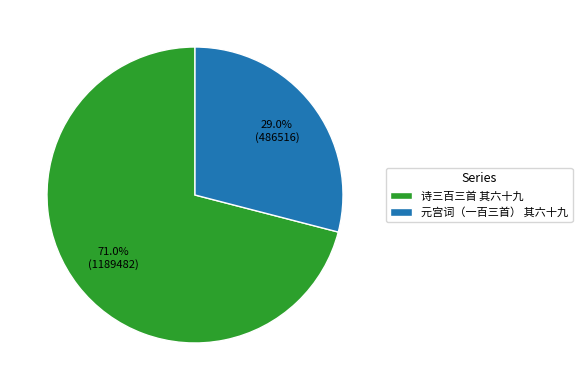

Count the number of slices in the pie.

2